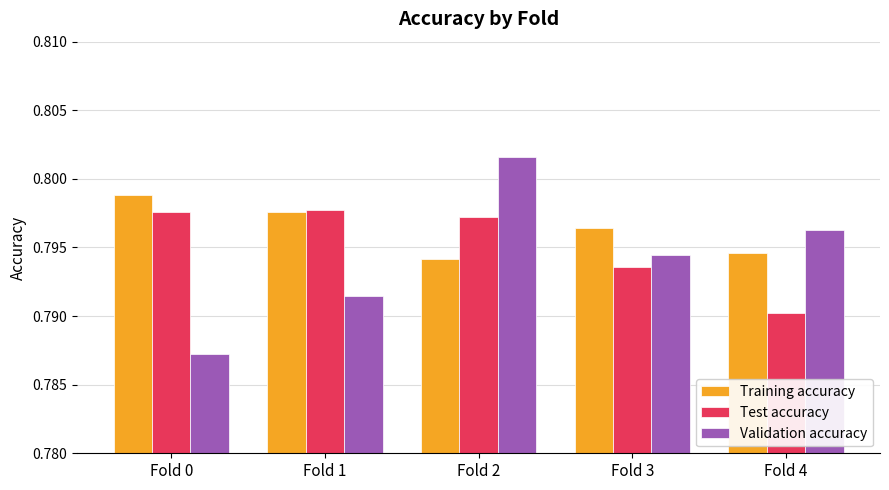

At which category does the chart reach its minimum across all series?

Fold 0